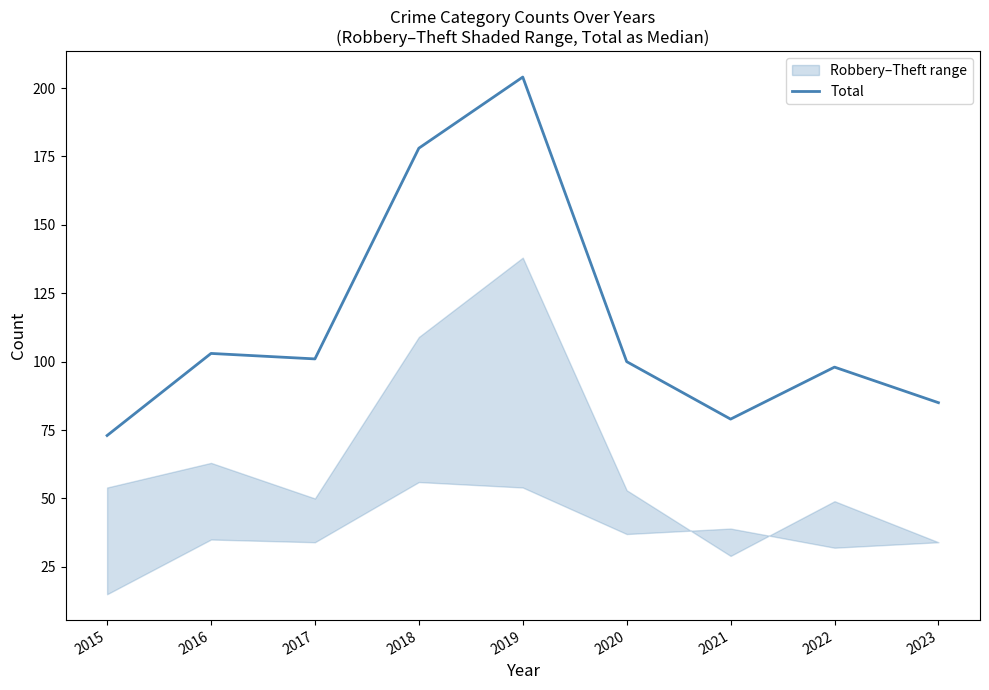

What is the minimum value shown in the chart?

73